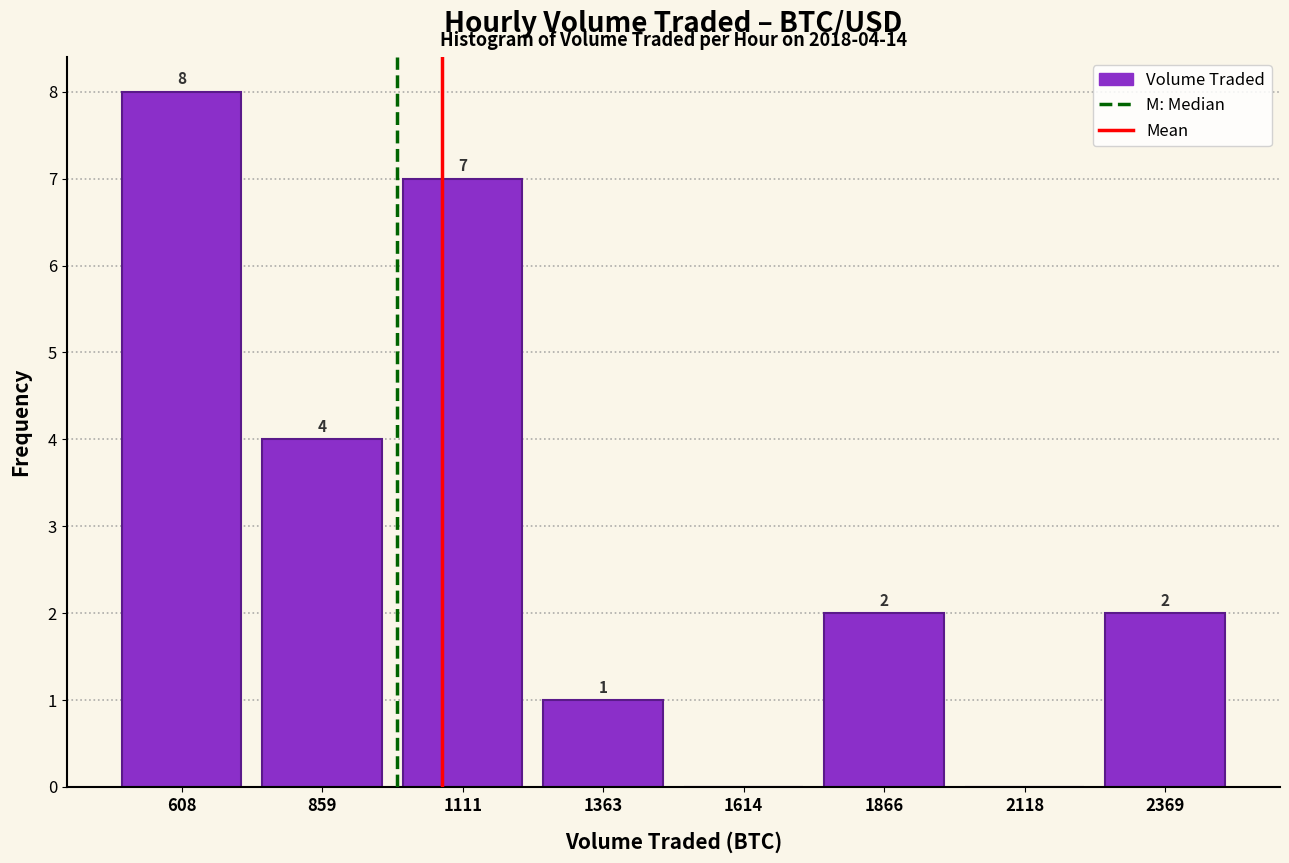

Which range on the x-axis has the tallest bar?

500 to 750